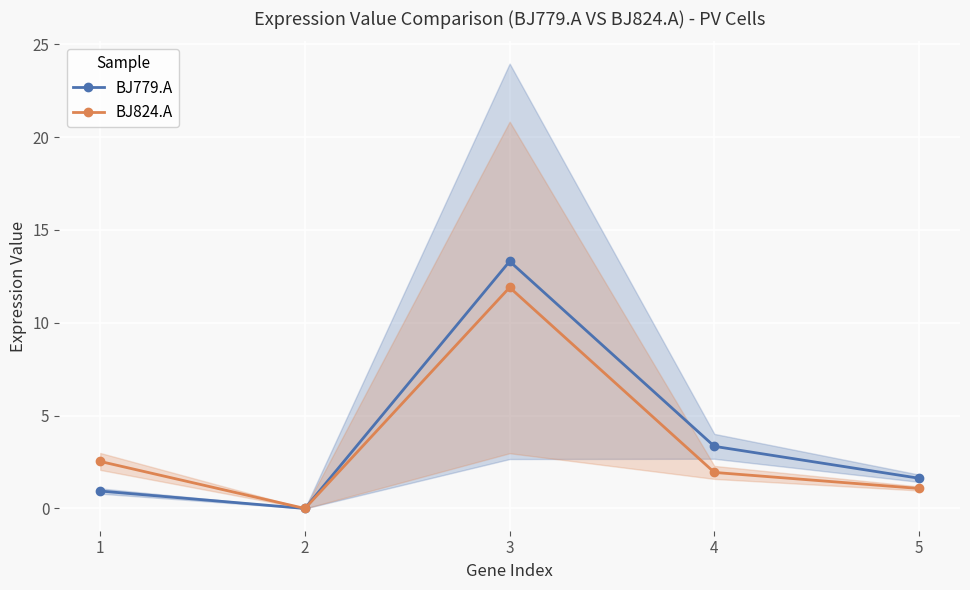

What are all the series names shown in the legend?

BJ779.A, BJ824.A